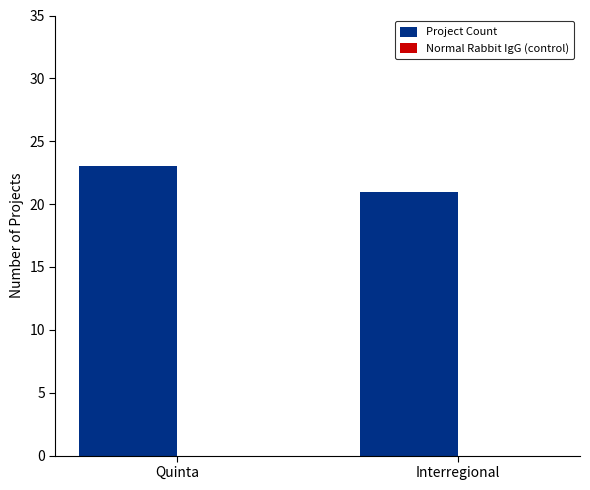

Are the bars horizontal?

No